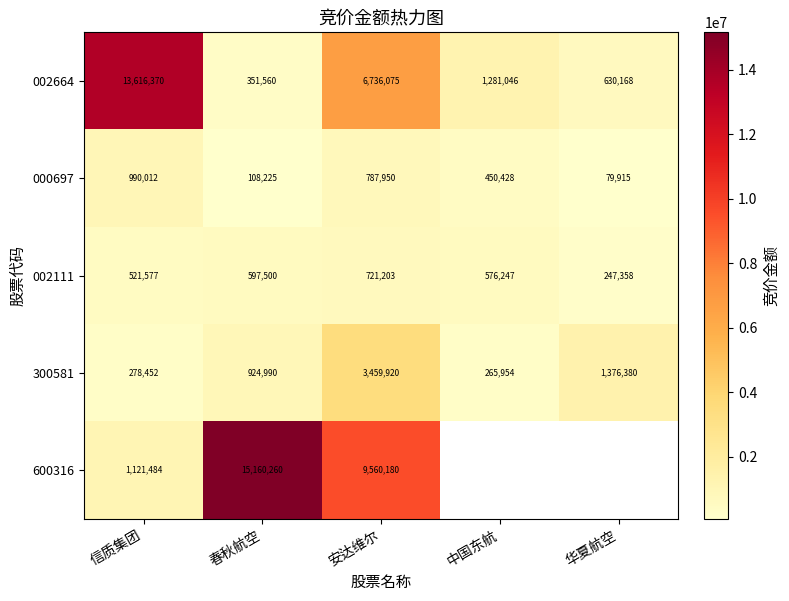

The value of 002664 at 华夏航空 is 630168. True or false?

True